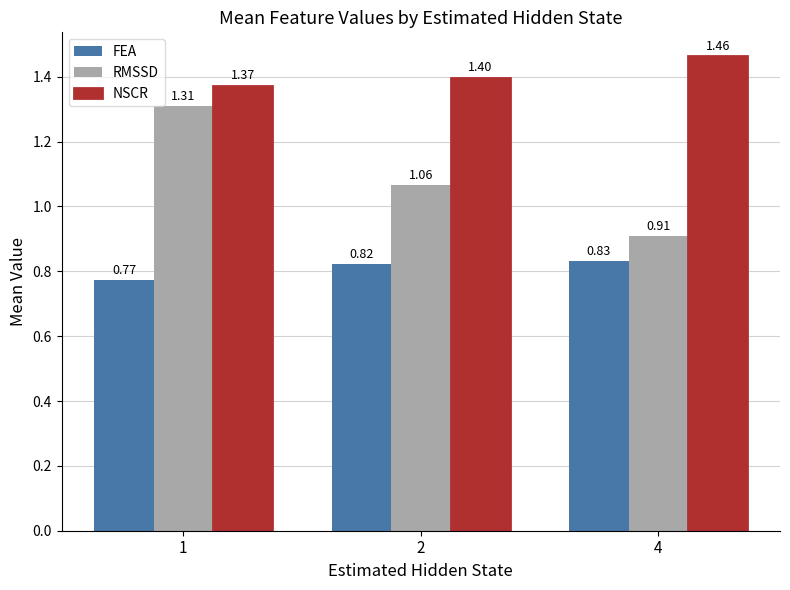

Rank the series by their average value, from highest to lowest.

NSCR, RMSSD, FEA